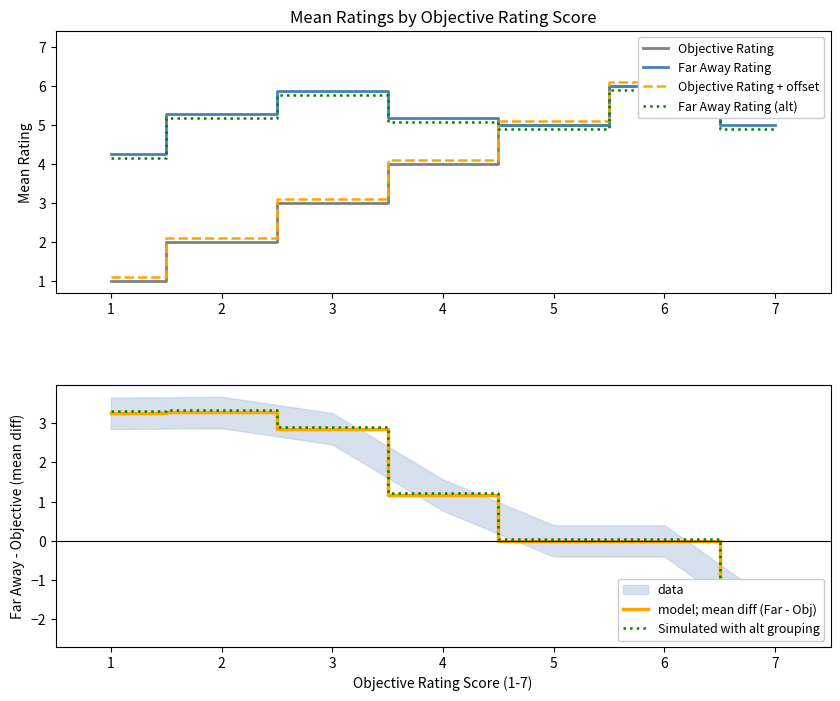

At which label does Far Away Rating (alt) reach its peak?

6